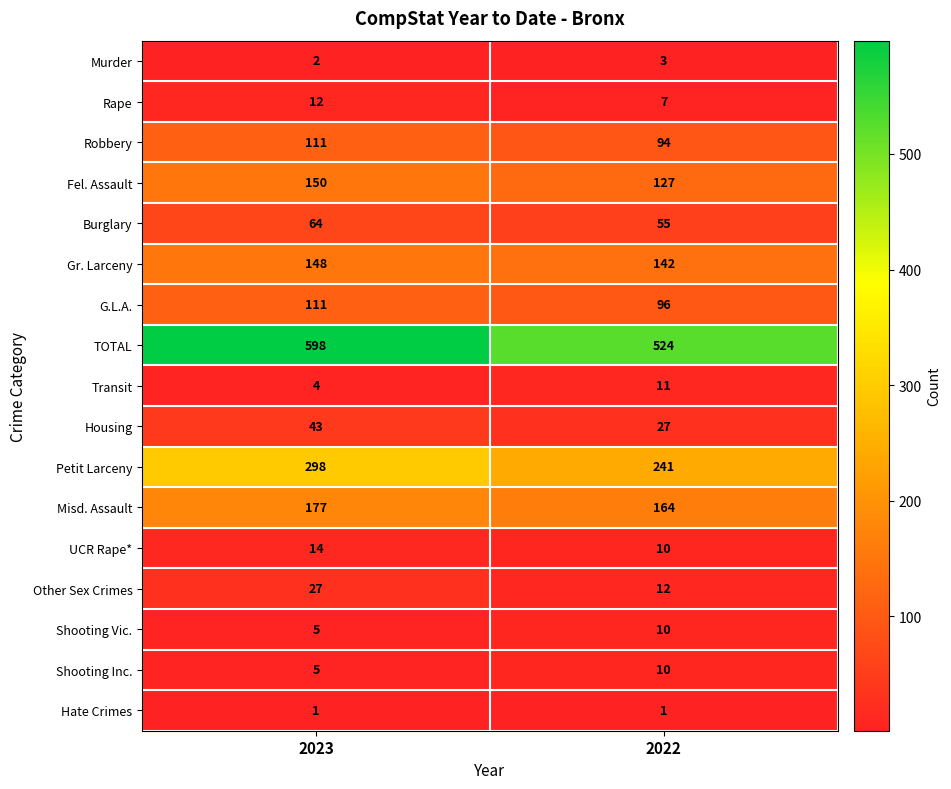

What is the difference between the maximum and minimum values in the TOTAL series?

74